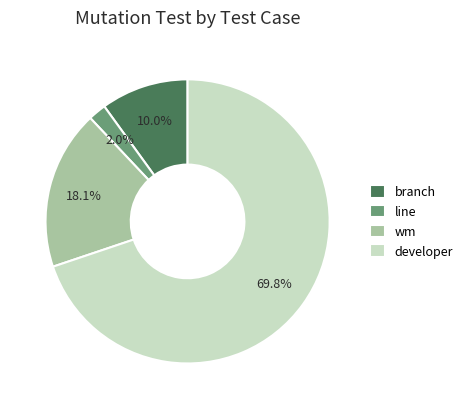

Which slice is the largest?

developer